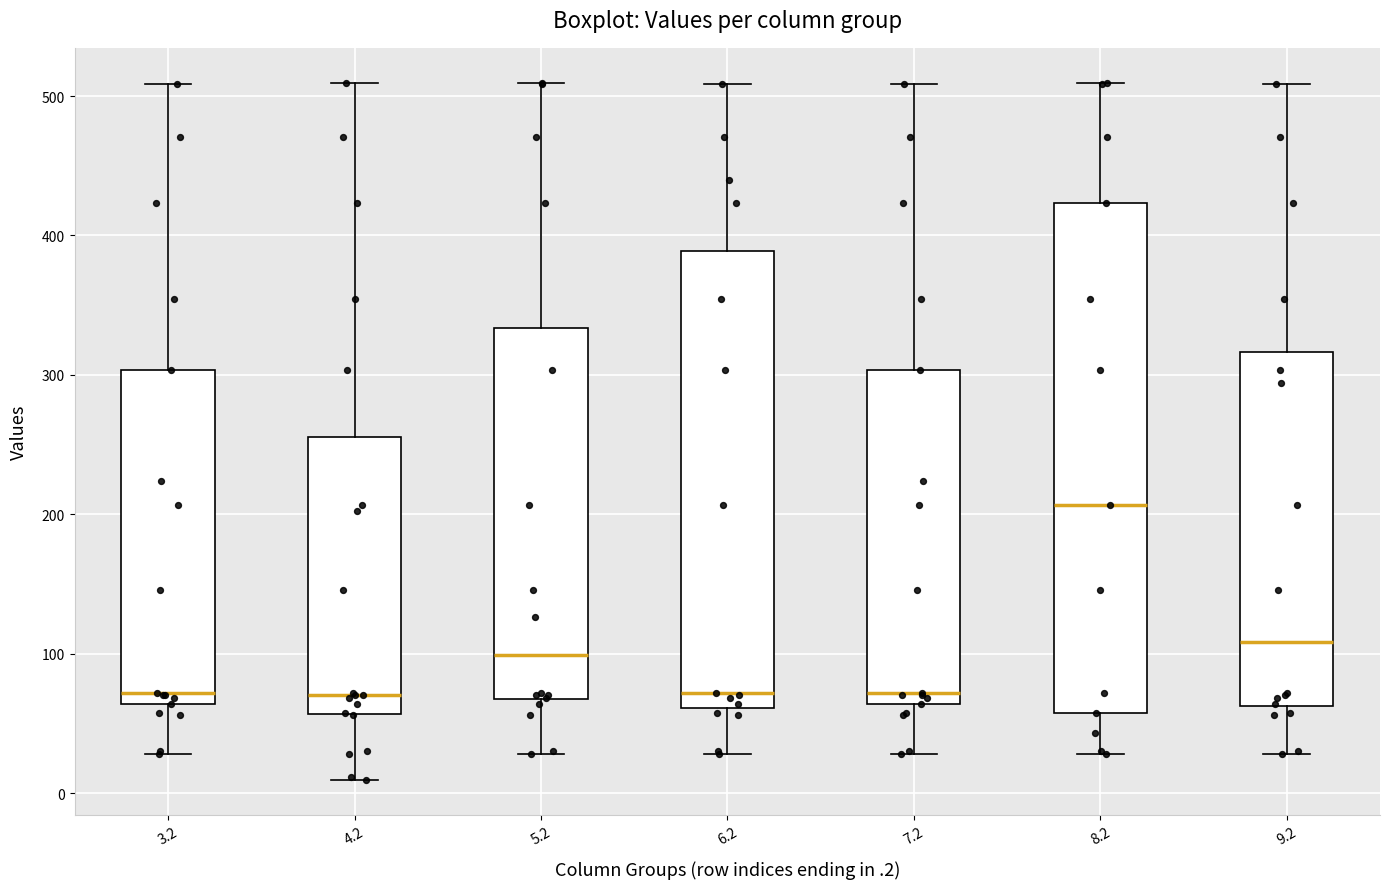

Reading left to right, read every box against the y-axis: the position of its median line, the range the box covers, and the ends of its whiskers. The values are not printed on the chart, so give them approximately, as read against the axis.

3.2: median 70, box 60 to 300, whiskers 30 to 510
4.2: median 70, box 60 to 260, whiskers 10 to 510
5.2: median 100, box 70 to 330, whiskers 30 to 510
6.2: median 70, box 60 to 390, whiskers 30 to 510
7.2: median 70, box 60 to 300, whiskers 30 to 510
8.2: median 210, box 60 to 420, whiskers 30 to 510
9.2: median 110, box 60 to 320, whiskers 30 to 510